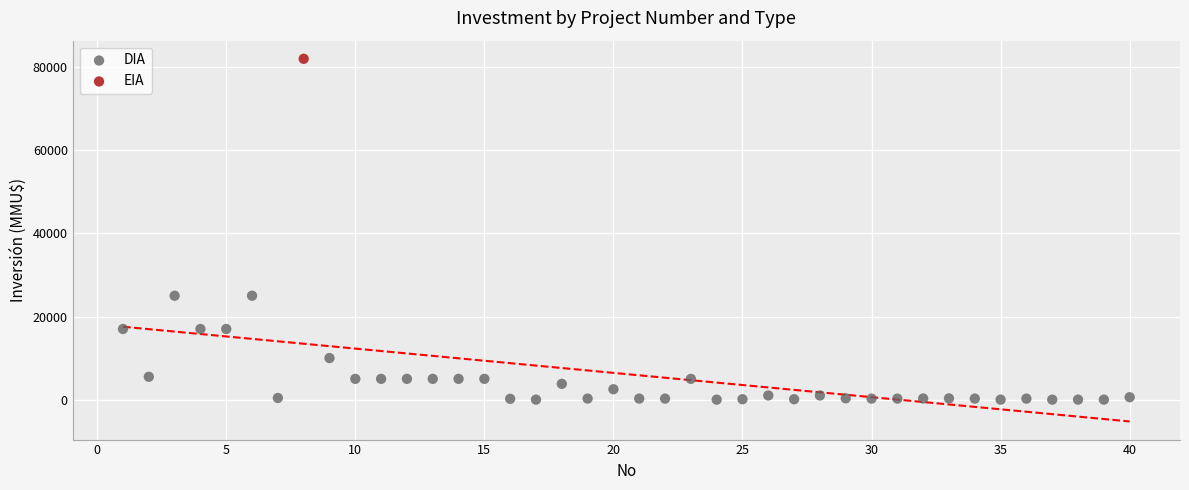

What are all the series names shown in the legend?

DIA, EIA